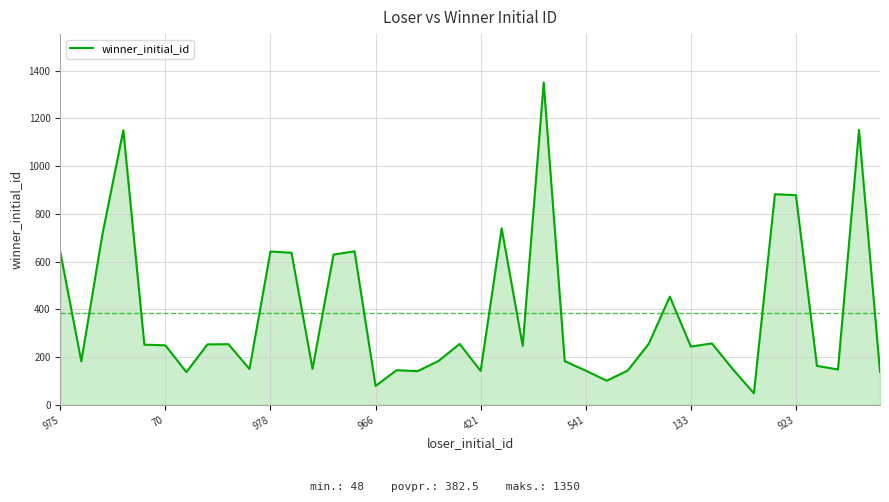

What is the smallest value displayed?

48